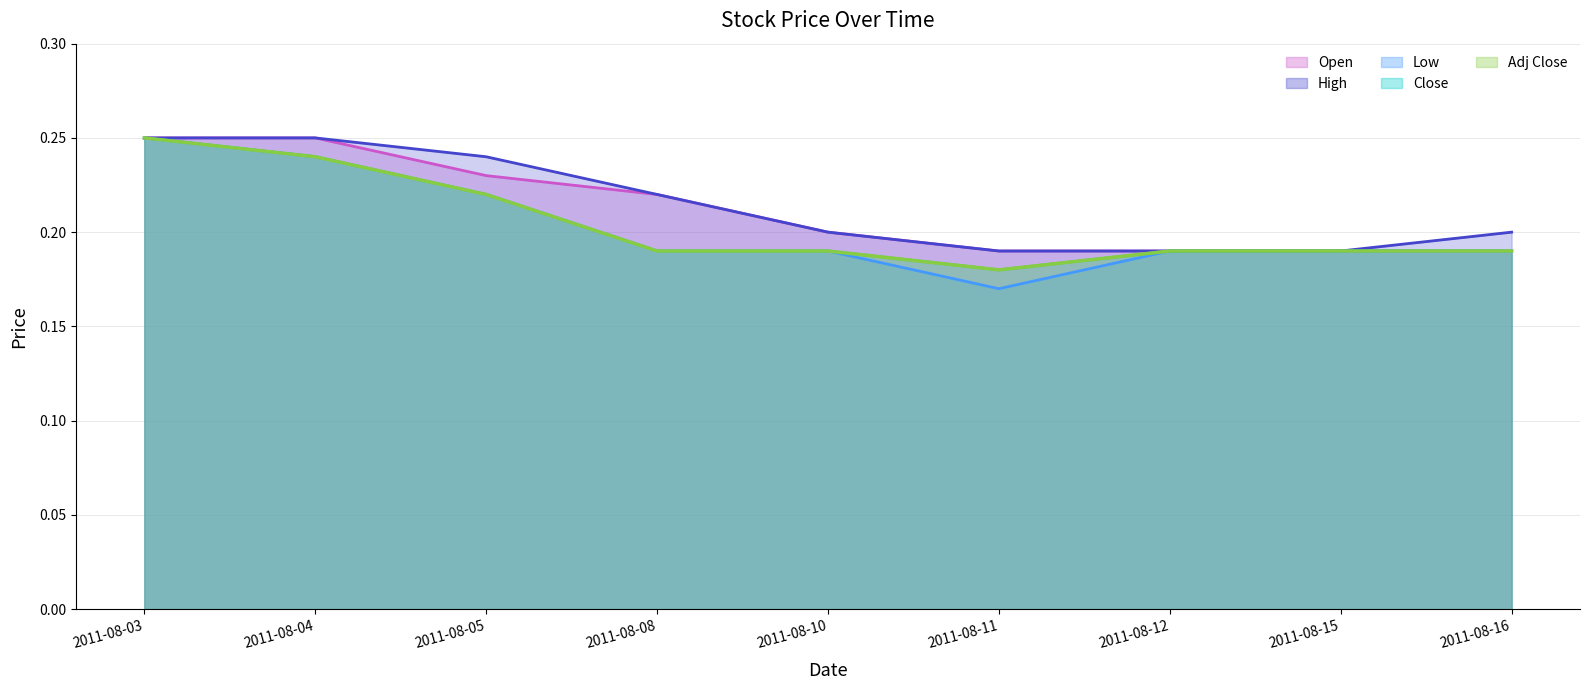

Which category has the lowest value in the Low series?

2011-08-11